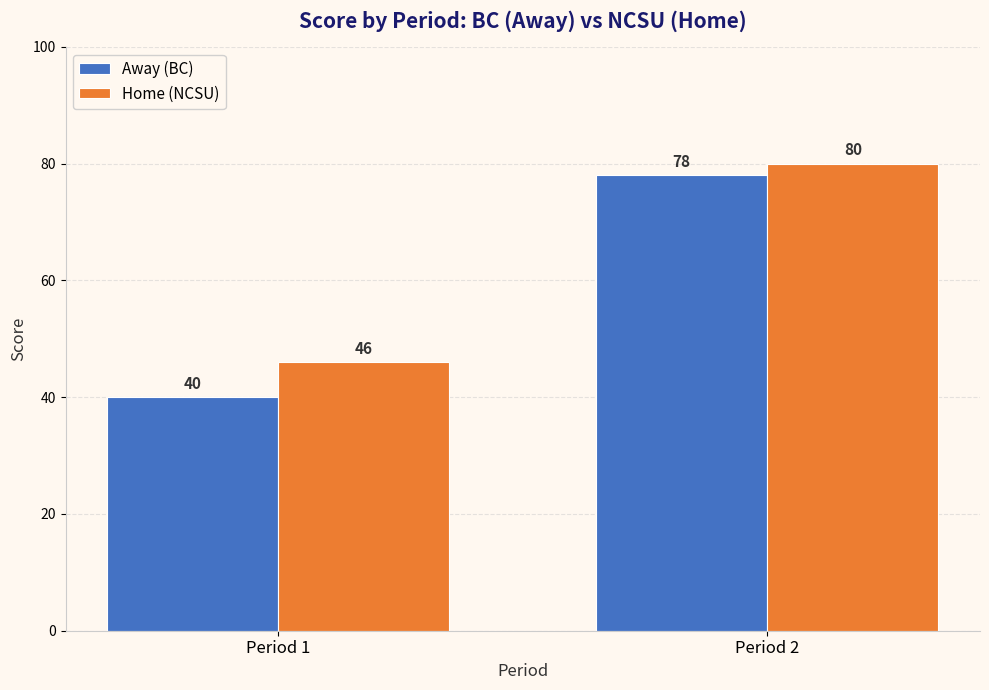

What is the value of the Home (NCSU) bar at the 2nd from the left?

80